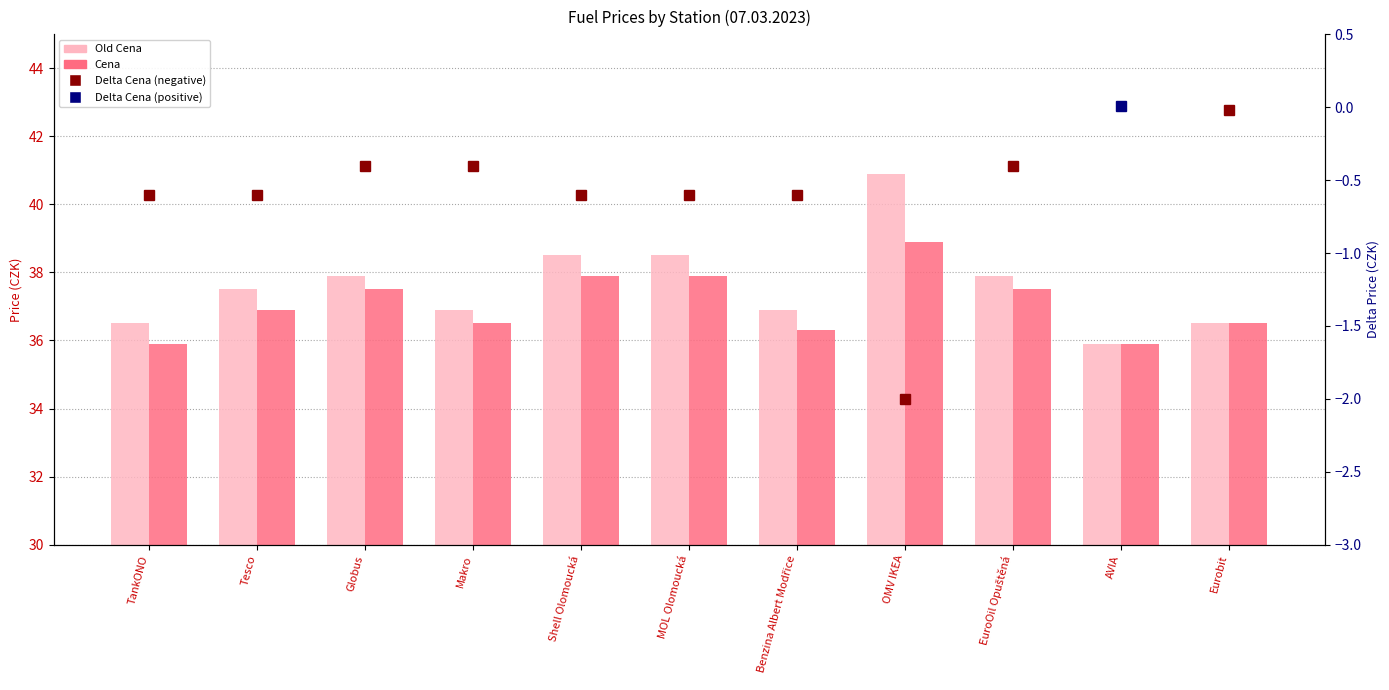

Reading left to right, what are all the values shown in this chart?

Old Cena: 36.5	37.5	37.9	36.9	38.5	38.5	36.9	40.9	37.9	35.9	36.5
Cena: 35.9	36.9	37.5	36.5	37.9	37.9	36.3	38.9	37.5	35.9	36.5